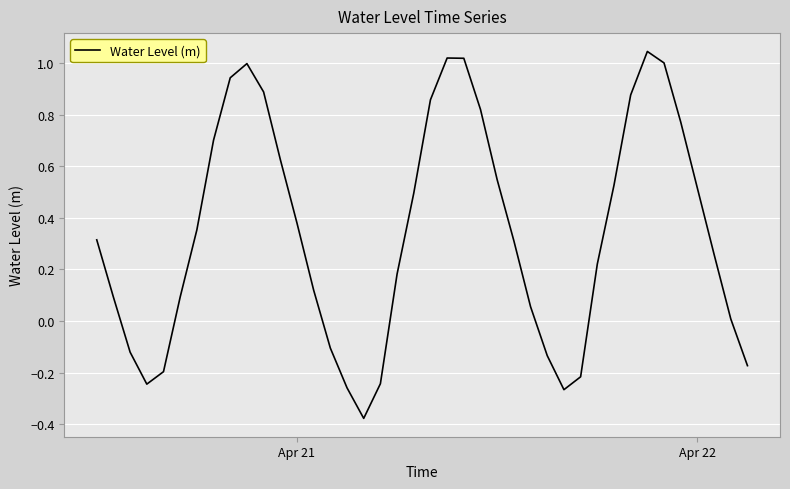

What is the difference between the maximum and minimum values?

1.4